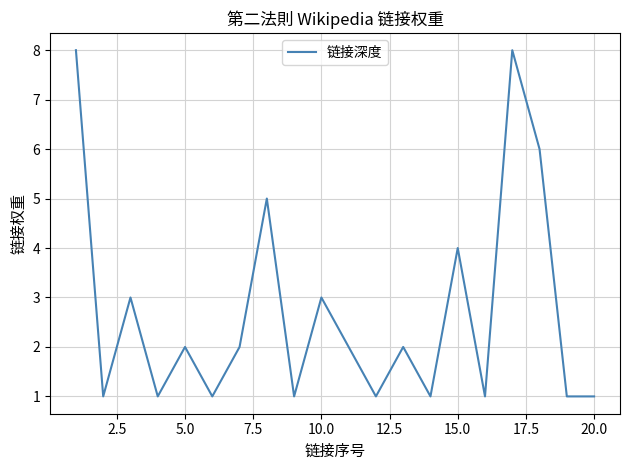

What is the greatest value displayed?

8